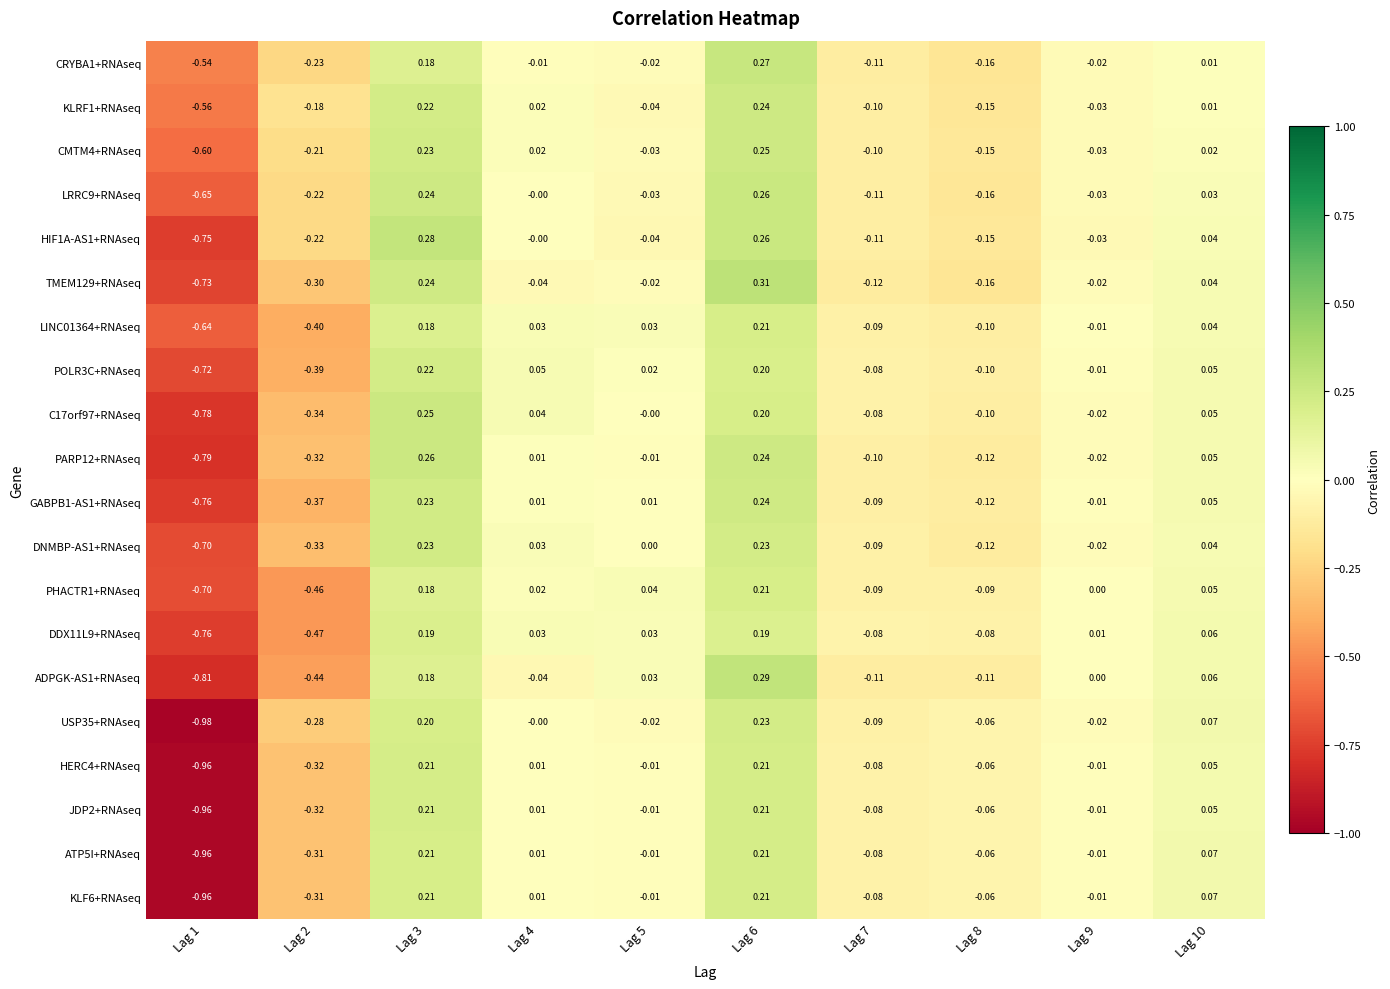

Is the value of GABPB1-AS1+RNAseq at Lag 3 greater than the value of PARP12+RNAseq at Lag 1?

Yes